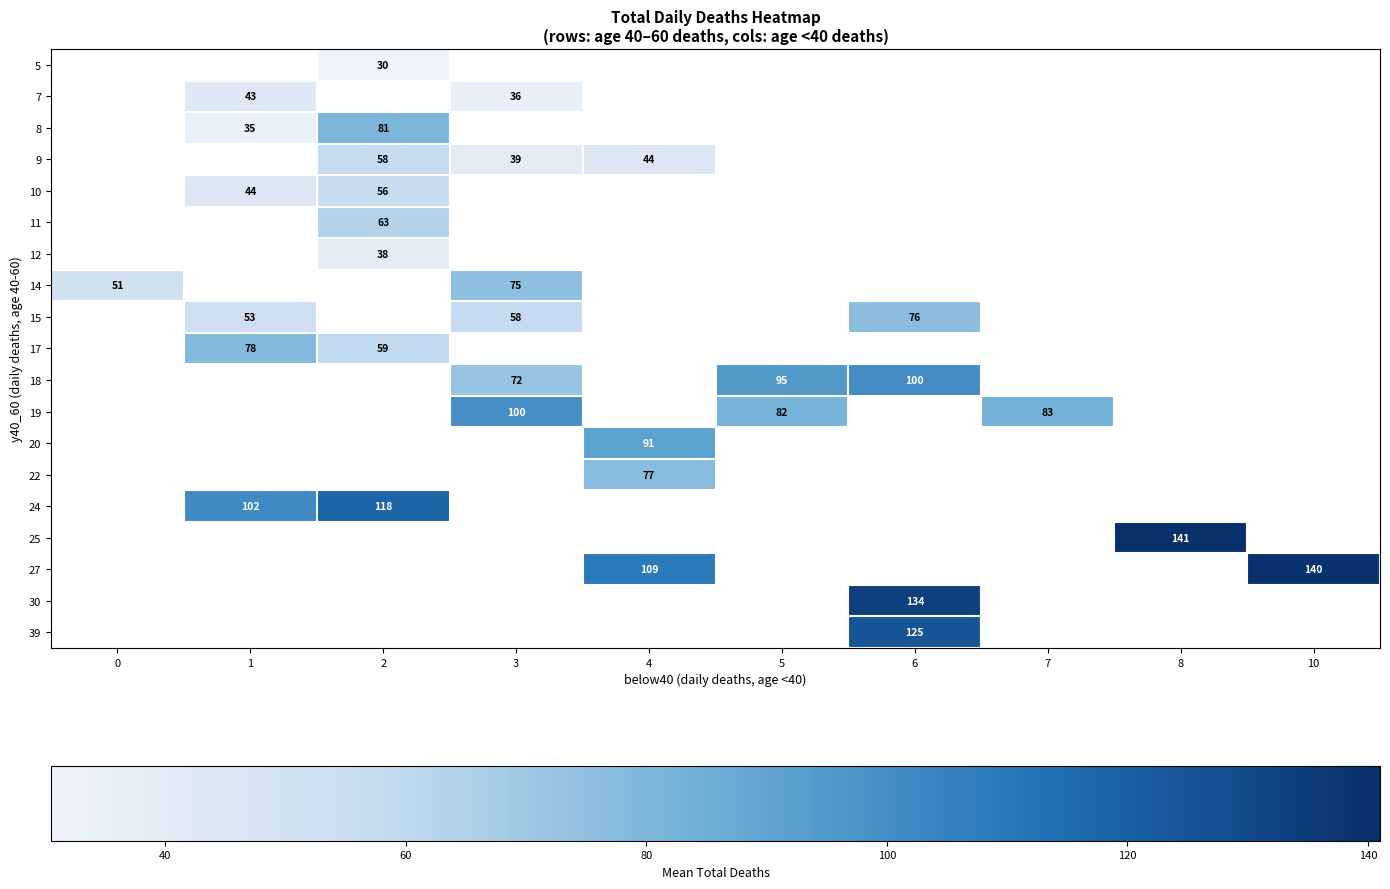

True or false: 25 has a value of 141.0 at 8.

True